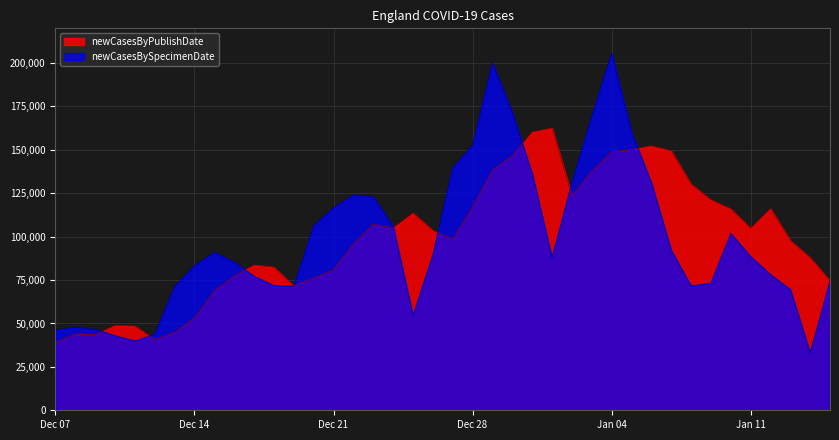

Which series has the widest spread of values?

newCasesBySpecimenDate